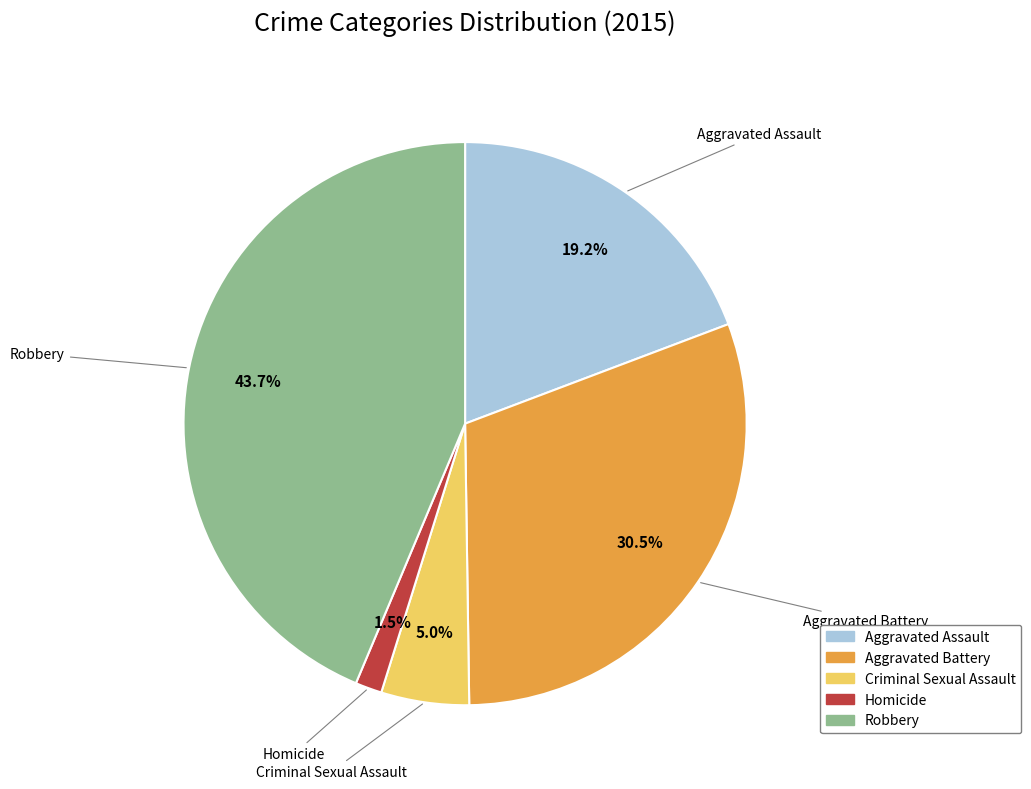

Is Robbery the majority of the pie?

No